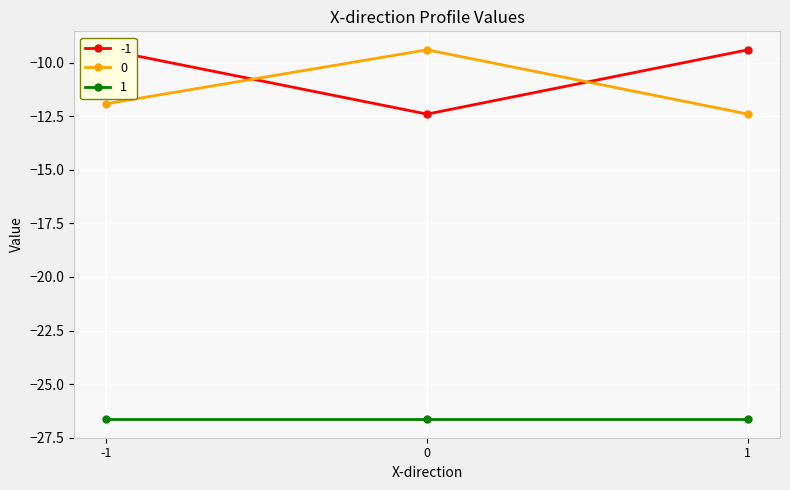

At which label is -1 closest to -10?

-1